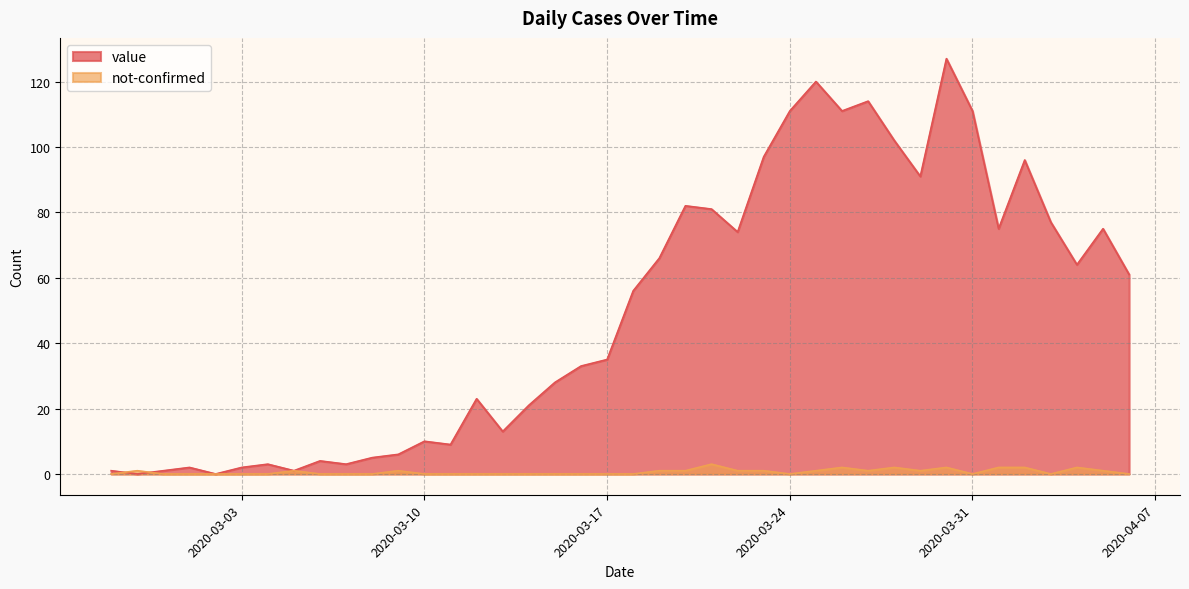

Reading left to right, what are all the values shown in this chart?

value: 1	0	1	2	0	2	3	1	4	3	5	6	10	9	23	13	21	28	33	35	56	66	82	81	74	97	111	120	111	114	102	91	127	111	75	96	77	64	75	61
not-confirmed: 0	1	0	0	0	0	0	1	0	0	0	1	0	0	0	0	0	0	0	0	0	1	1	3	1	1	0	1	2	1	2	1	2	0	2	2	0	2	1	0